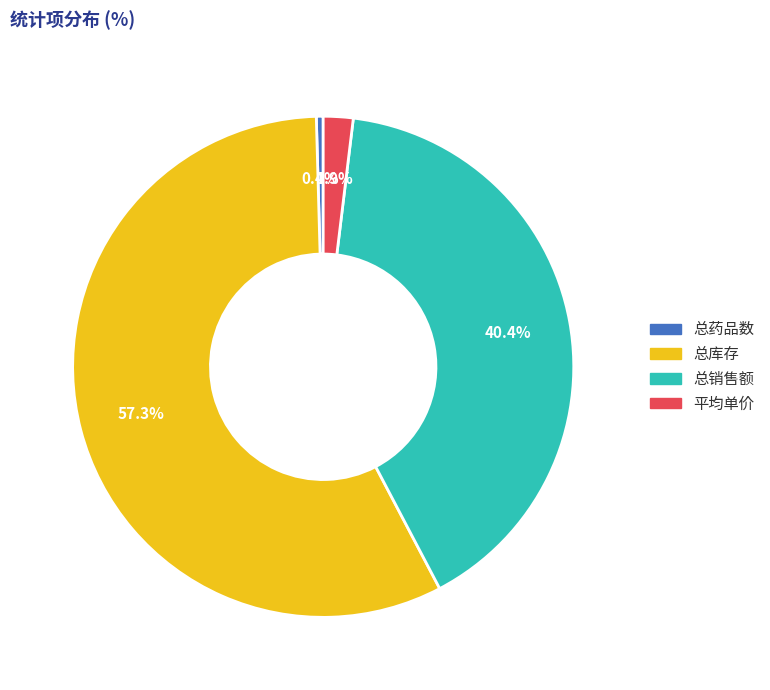

How much of the chart is everything except 平均单价?

98.1%